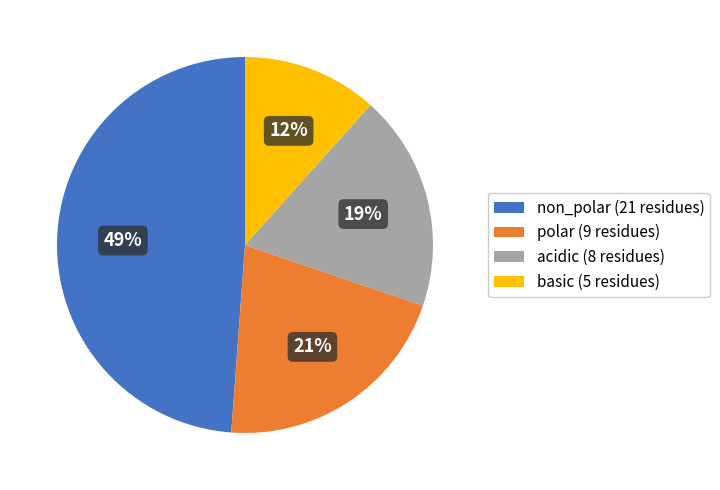

What is the smallest slice in the pie chart?

basic